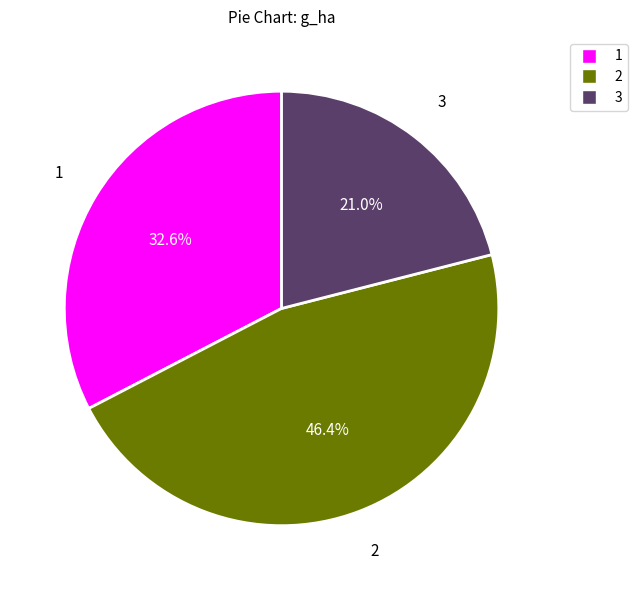

Is there a majority slice in this chart?

No